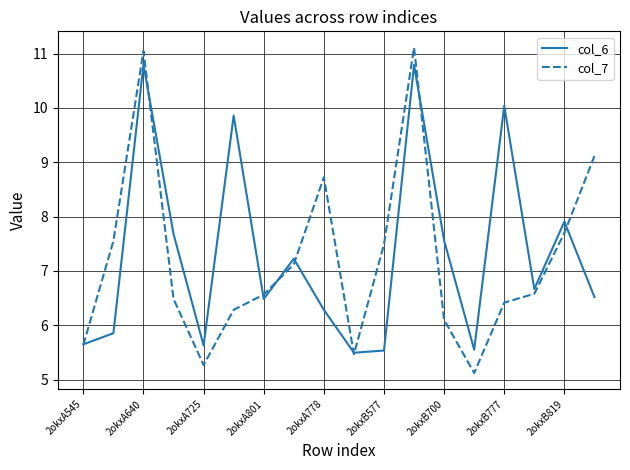

What is the greatest value displayed?

11.1